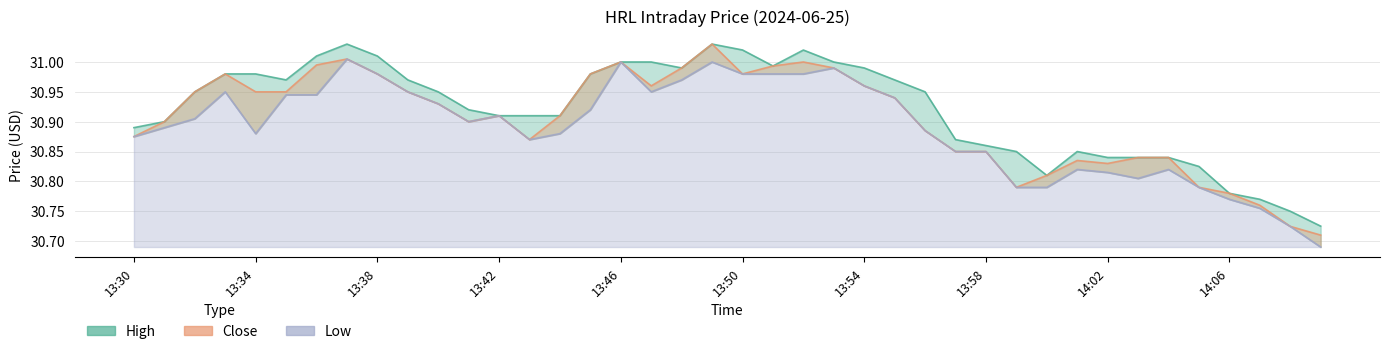

What is the approximate value of low at 13:46?

31.0